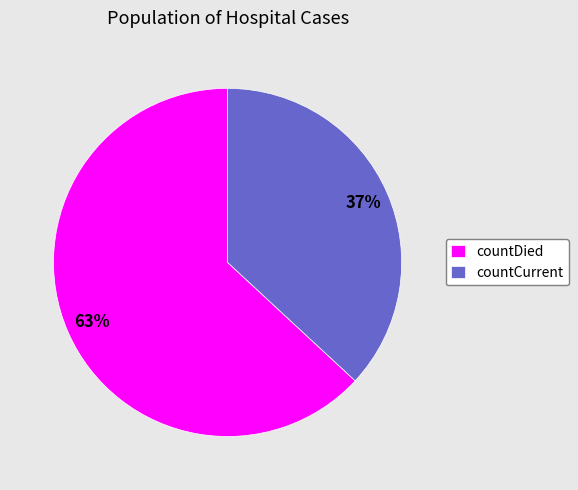

Which slice is the largest?

countDied